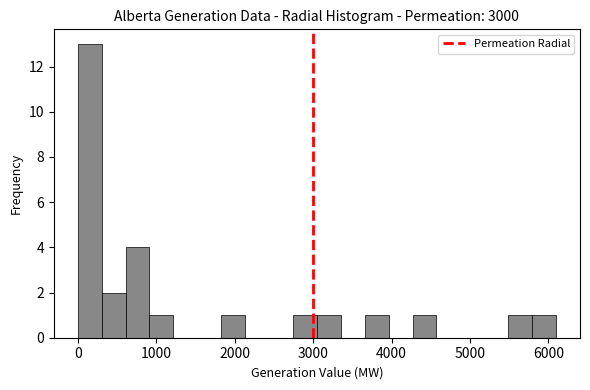

Read against the x-axis, roughly where is the centre of the tallest bar?

200